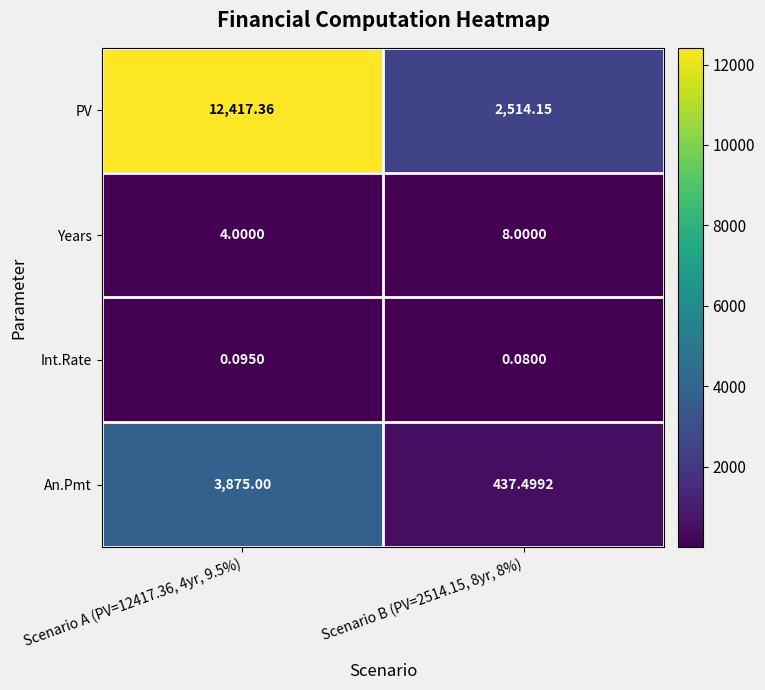

Between Scenario A (PV=12417.36, 4yr, 9.5%) and Scenario B (PV=2514.15, 8yr, 8%), which series saw the biggest shift?

PV